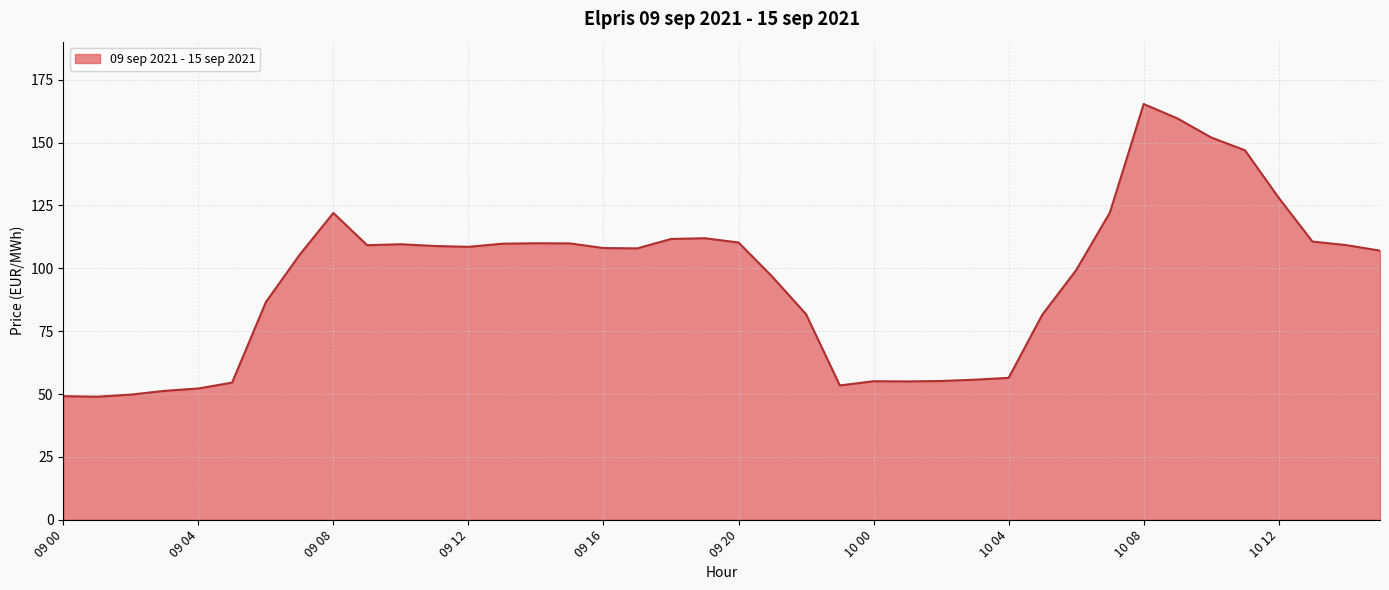

What is the minimum value shown in the chart?

48.9